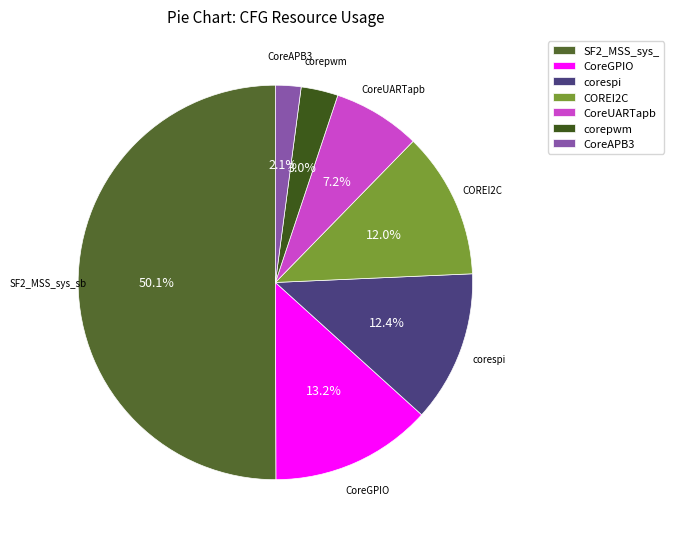

To the nearest percent, what is the combined percentage of COREI2C and corepwm?

15%